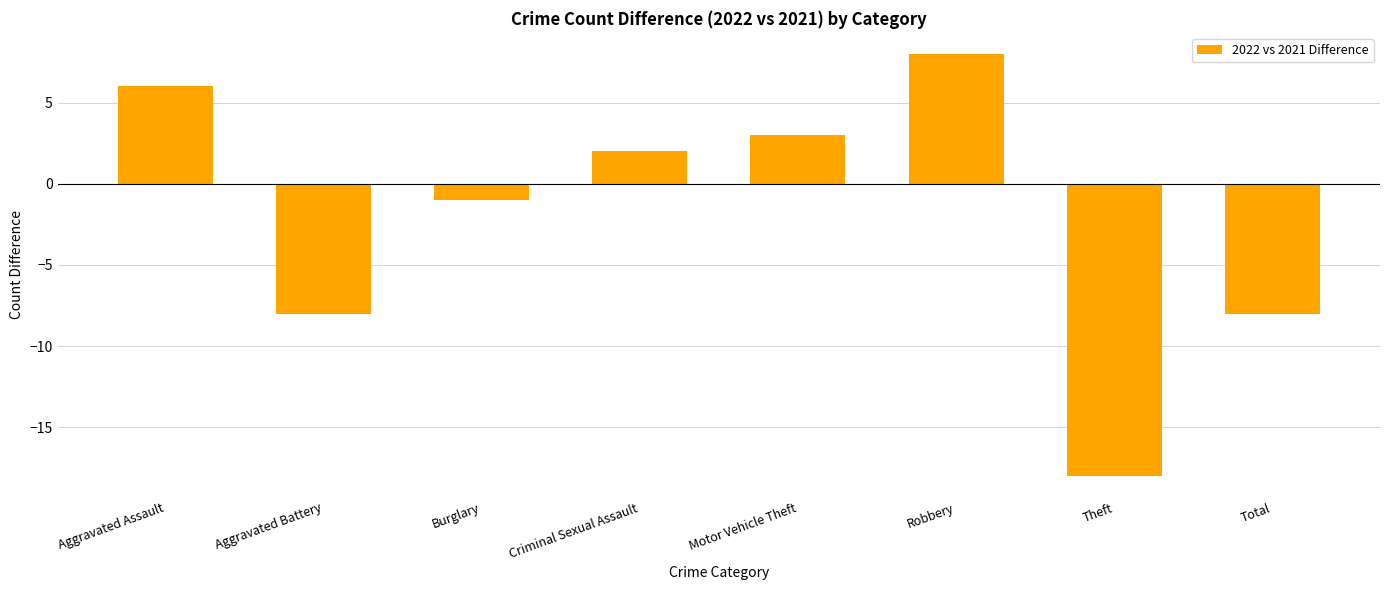

Reading left to right, transcribe all the data shown in this chart.

Aggravated Assault=6	Aggravated Battery=-8	Burglary=-1	Criminal Sexual Assault=2	Motor Vehicle Theft=3	Robbery=8	Theft=-18	Total=-8